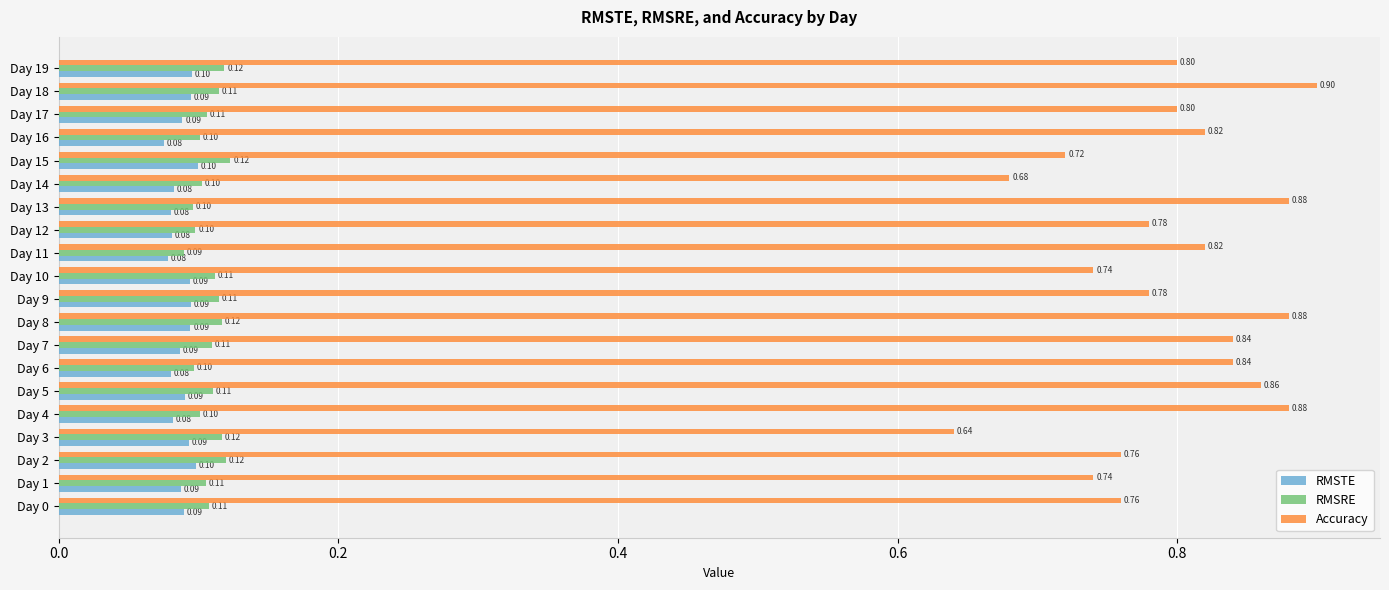

Is the value of RMSTE at Day 14 greater than the value of RMSRE at Day 0?

No